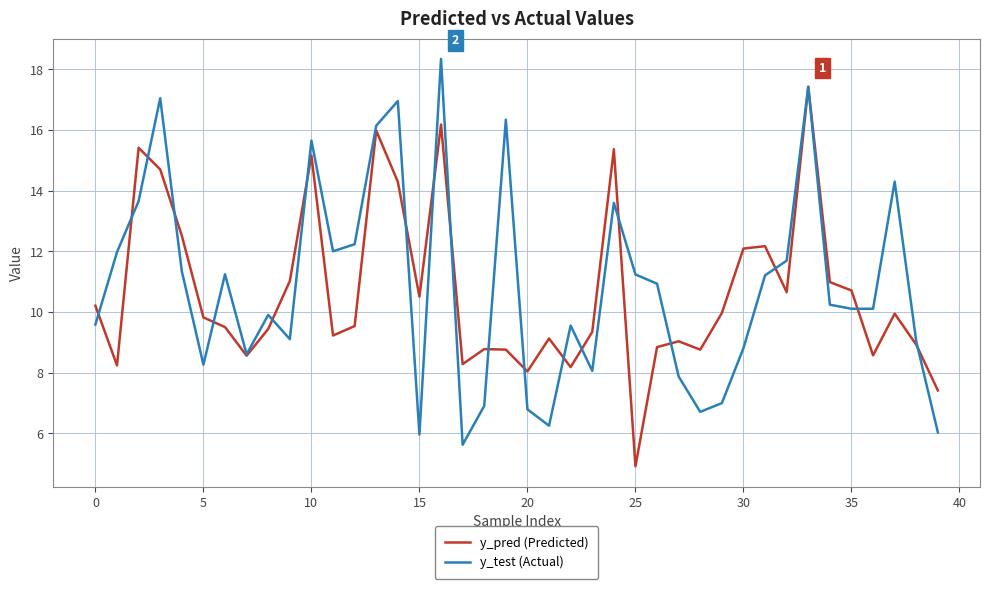

Rank the series by their maximum value, from highest to lowest.

y_test (Actual), y_pred (Predicted)